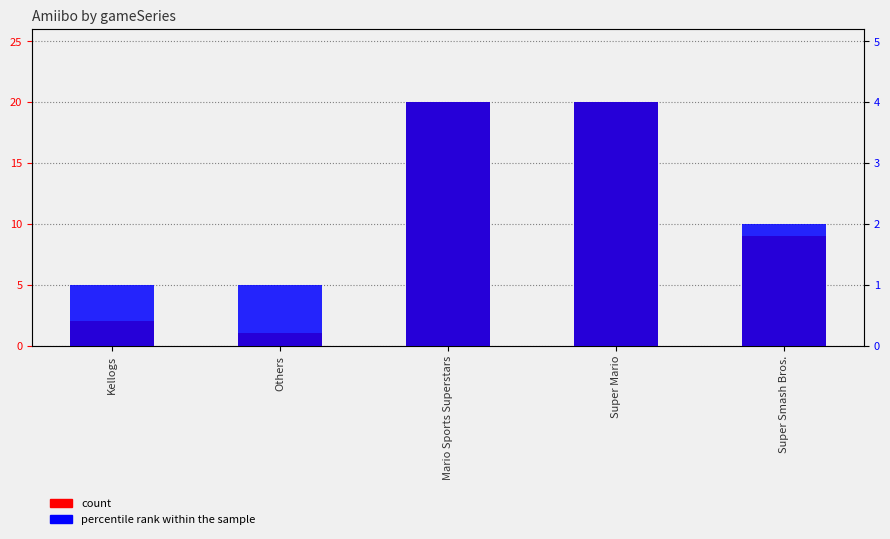

How many series are shown in this chart?

2